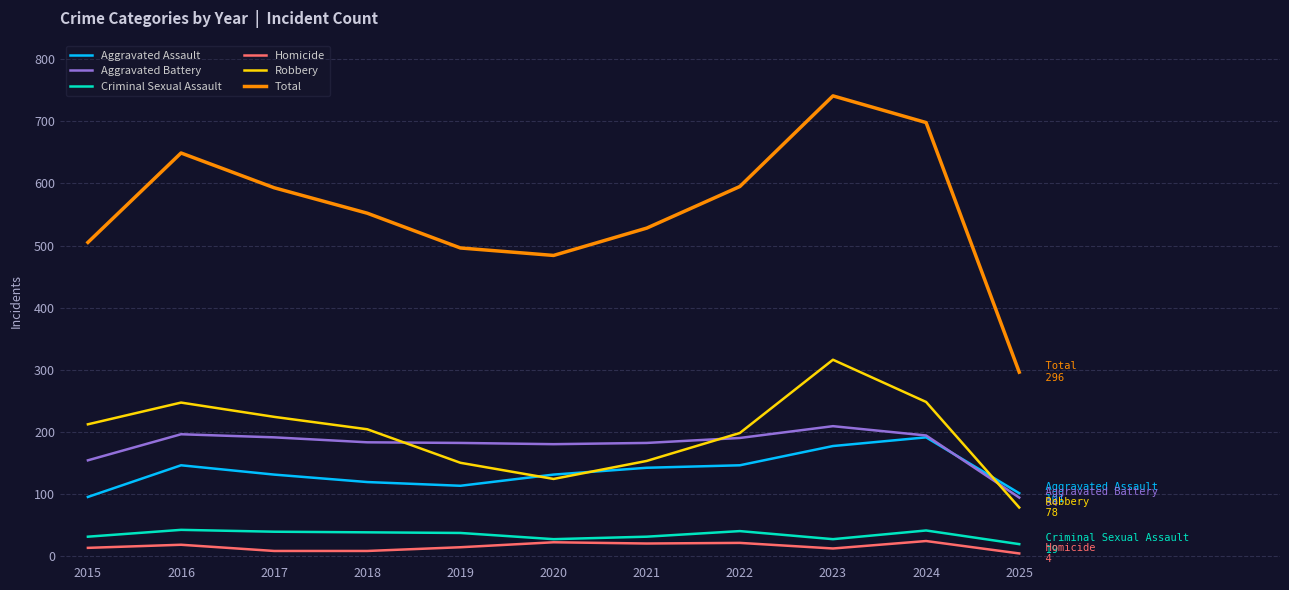

True or false: Total and Aggravated Assault cross at least once.

False